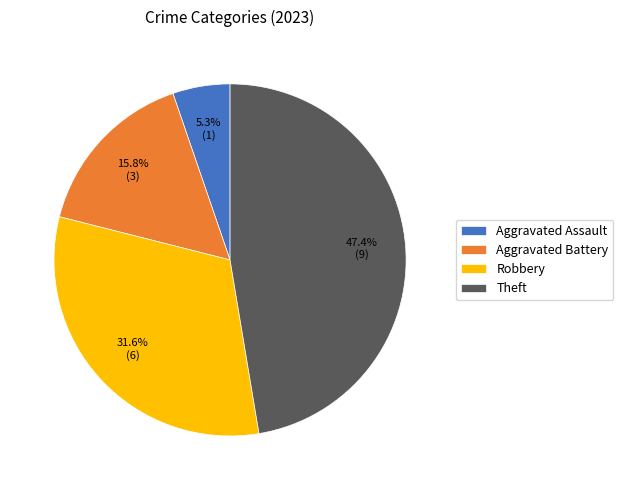

Is there a majority slice in this chart?

No